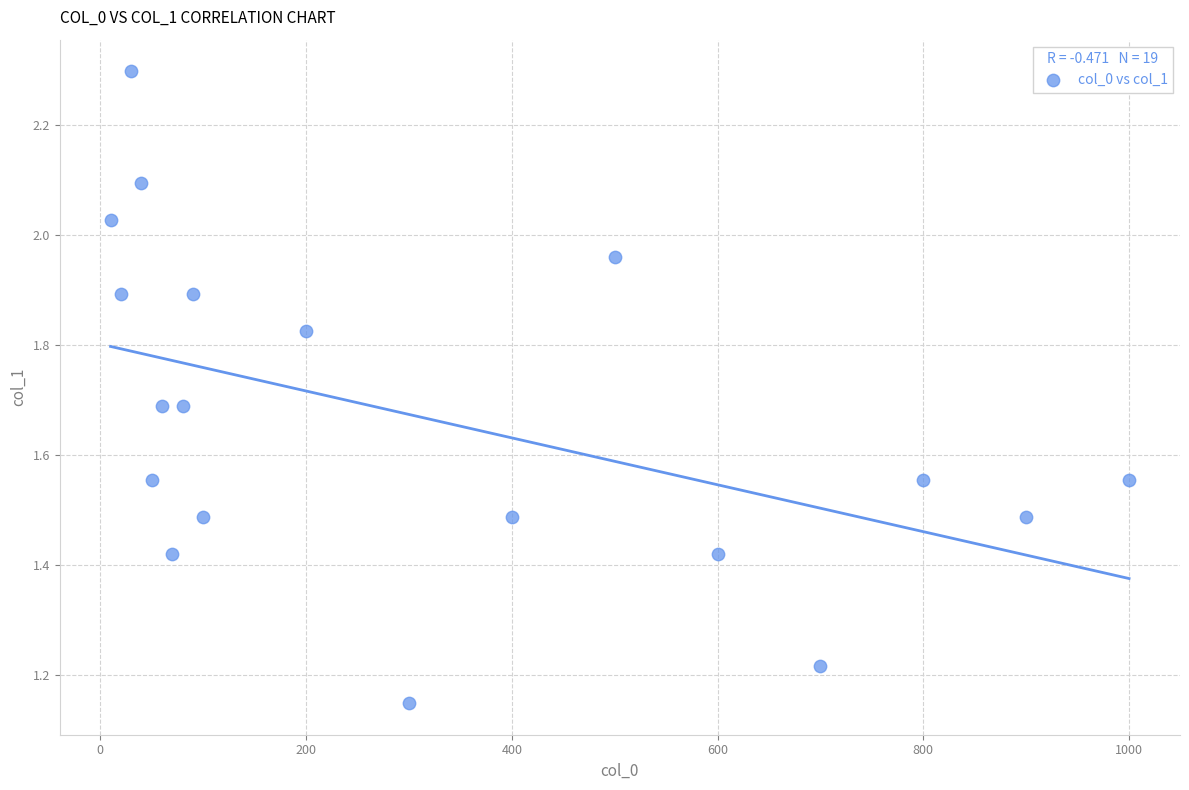

What is the range of X values (max minus min)?

990.0